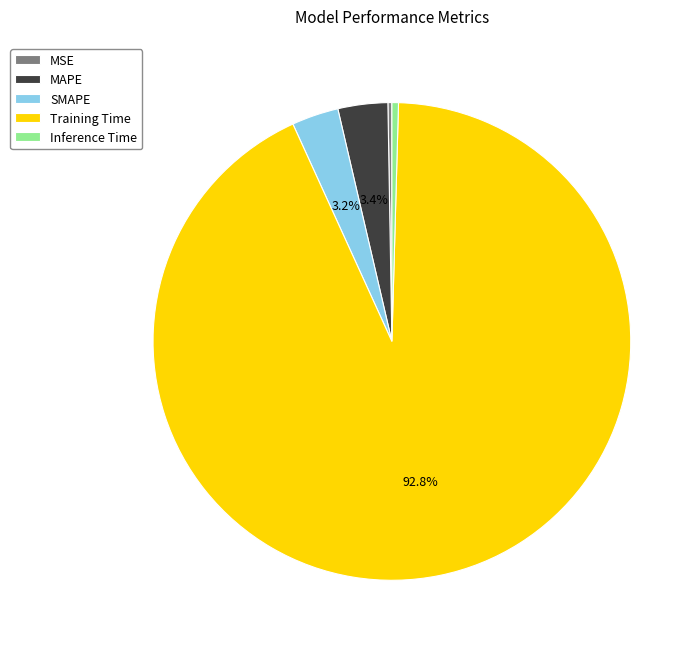

What percentage is the Training Time slice, to the nearest percent?

93%